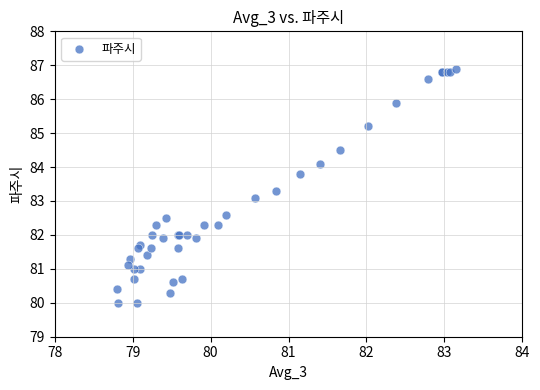

What Y value in the scatter plot is closest to 83?

83.1